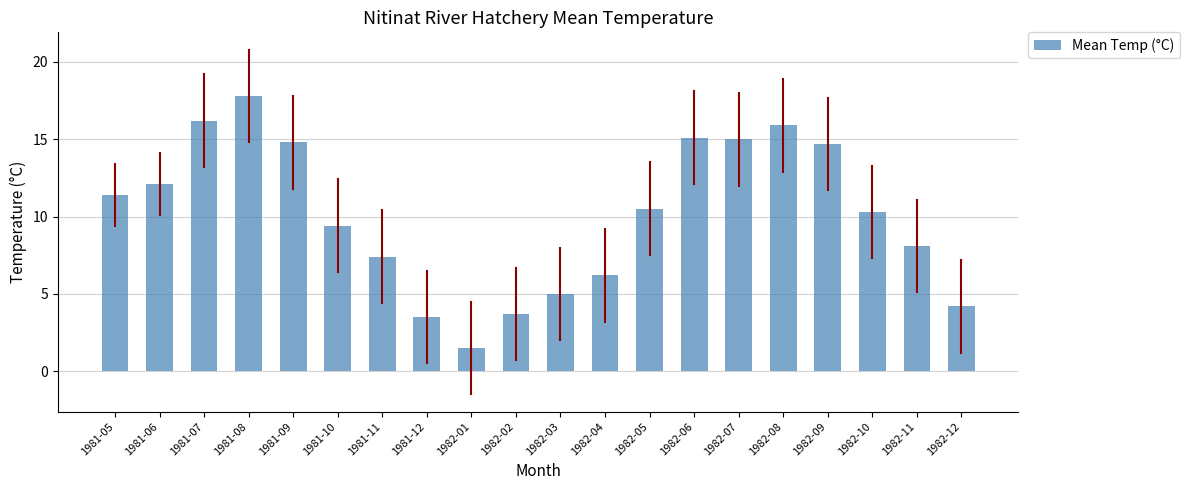

Does the chart contain stacked bars?

No